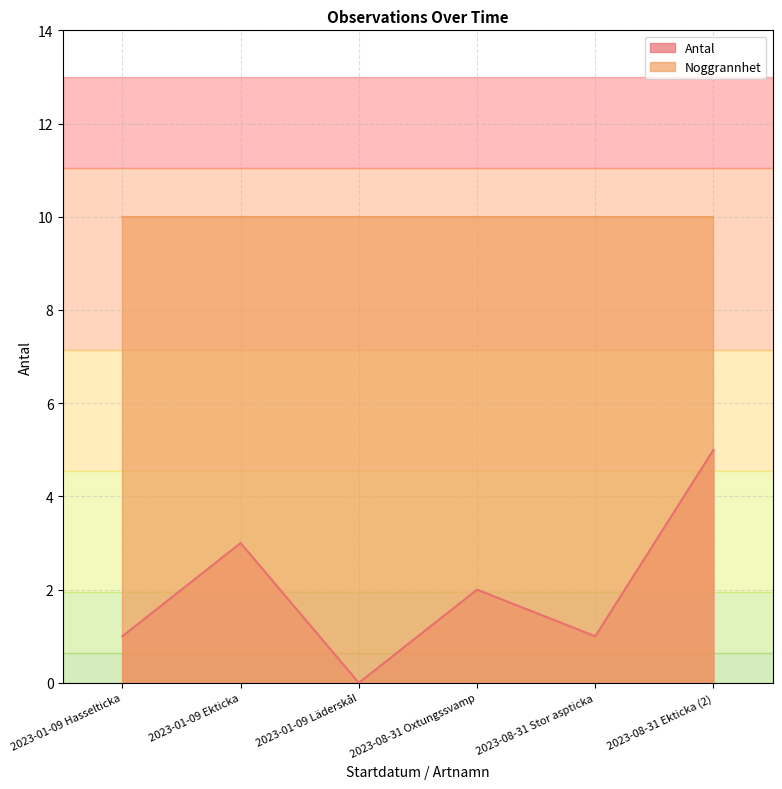

At which label does the data first exceed 2?

2023-01-09 Ekticka